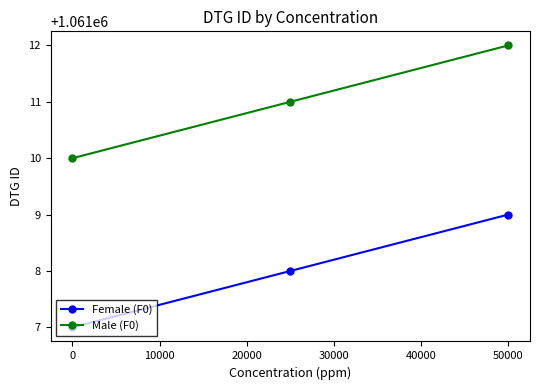

Does the chart display data point markers on the line(s)?

Yes